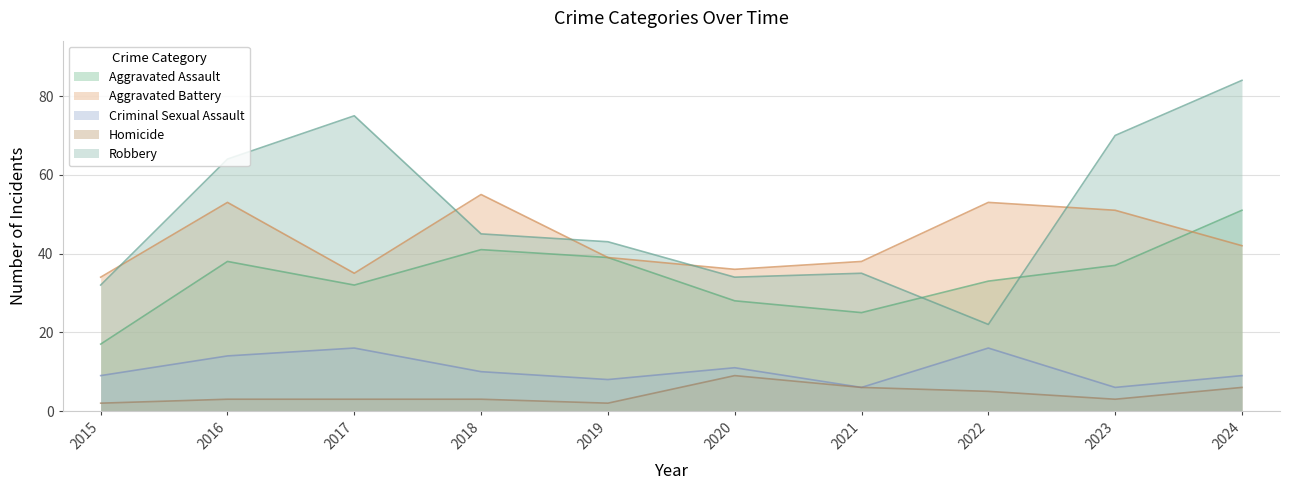

Reading right to left, transcribe all the data shown in this chart.

Aggravated Assault: 51	37	33	25	28	39	41	32	38	17
Aggravated Battery: 42	51	53	38	36	39	55	35	53	34
Criminal Sexual Assault: 9	6	16	6	11	8	10	16	14	9
Homicide: 6	3	5	6	9	2	3	3	3	2
Robbery: 84	70	22	35	34	43	45	75	64	32